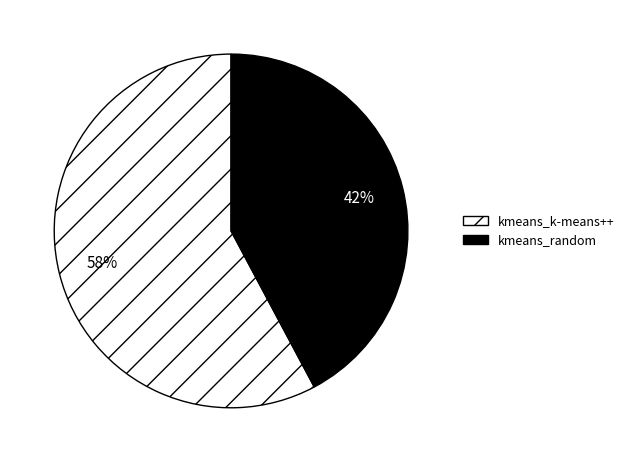

What is the majority slice?

kmeans_k-means++